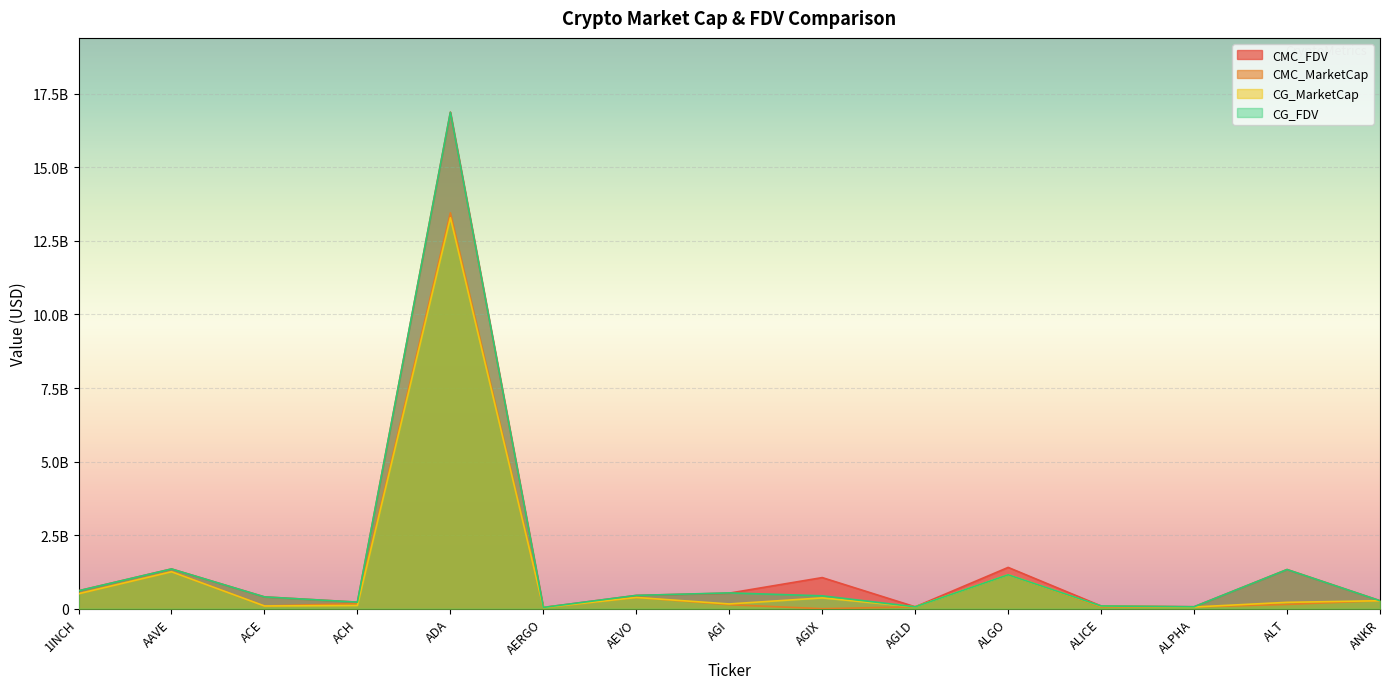

What are all the series names shown in the legend?

CMC_FDV, CMC_MarketCap, CG_MarketCap, CG_FDV